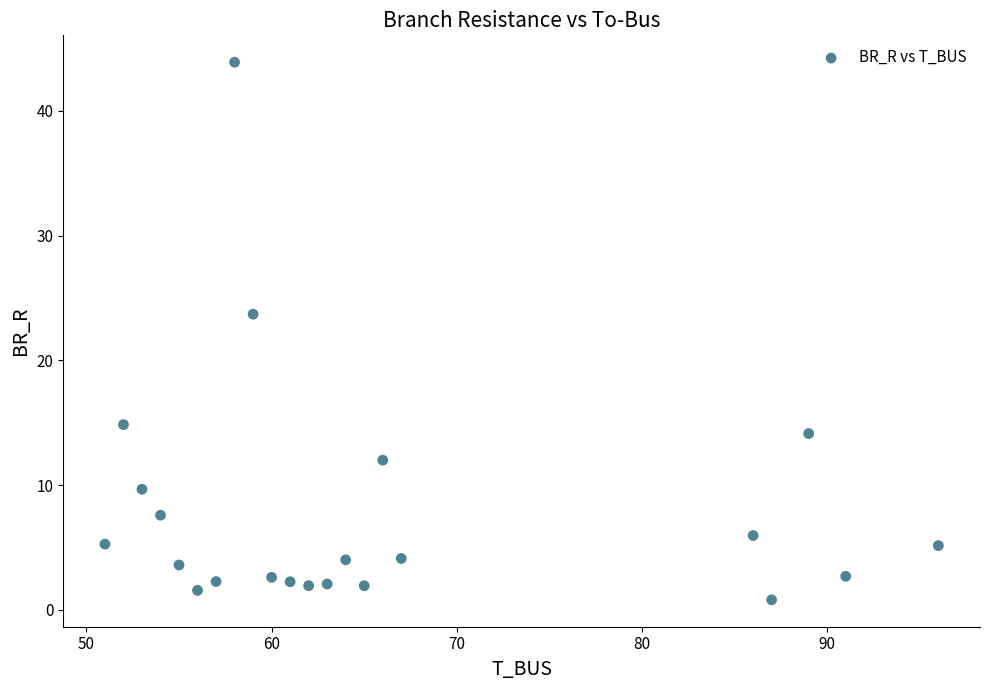

What is the range of Y values (max minus min)?

43.1